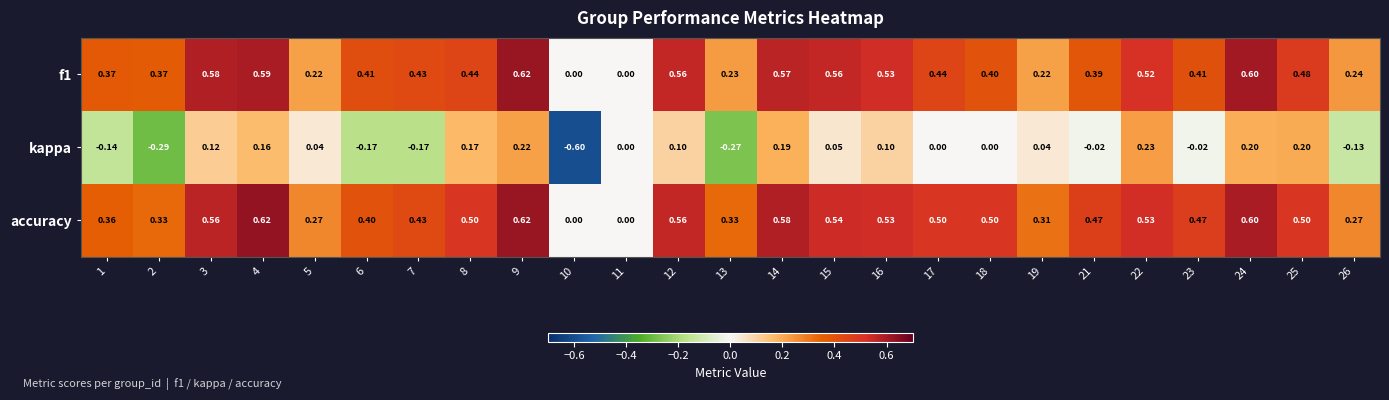

Which series has the largest total across all categories?

accuracy